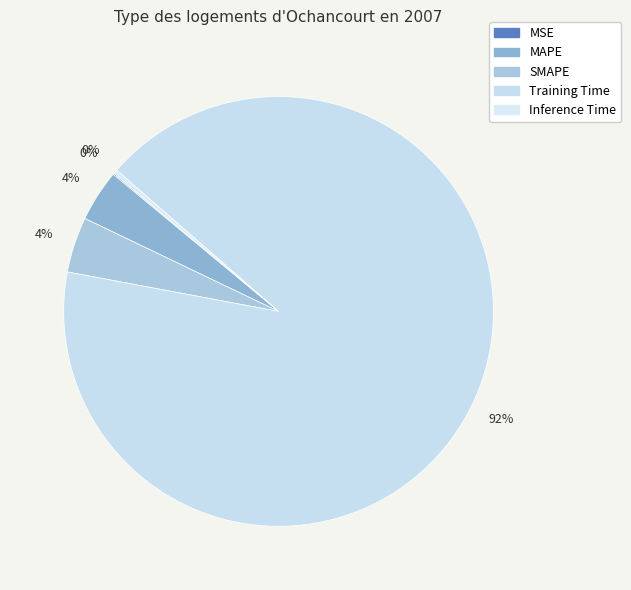

To the nearest percent, what is the difference between the largest and smallest slice percentages?

91%